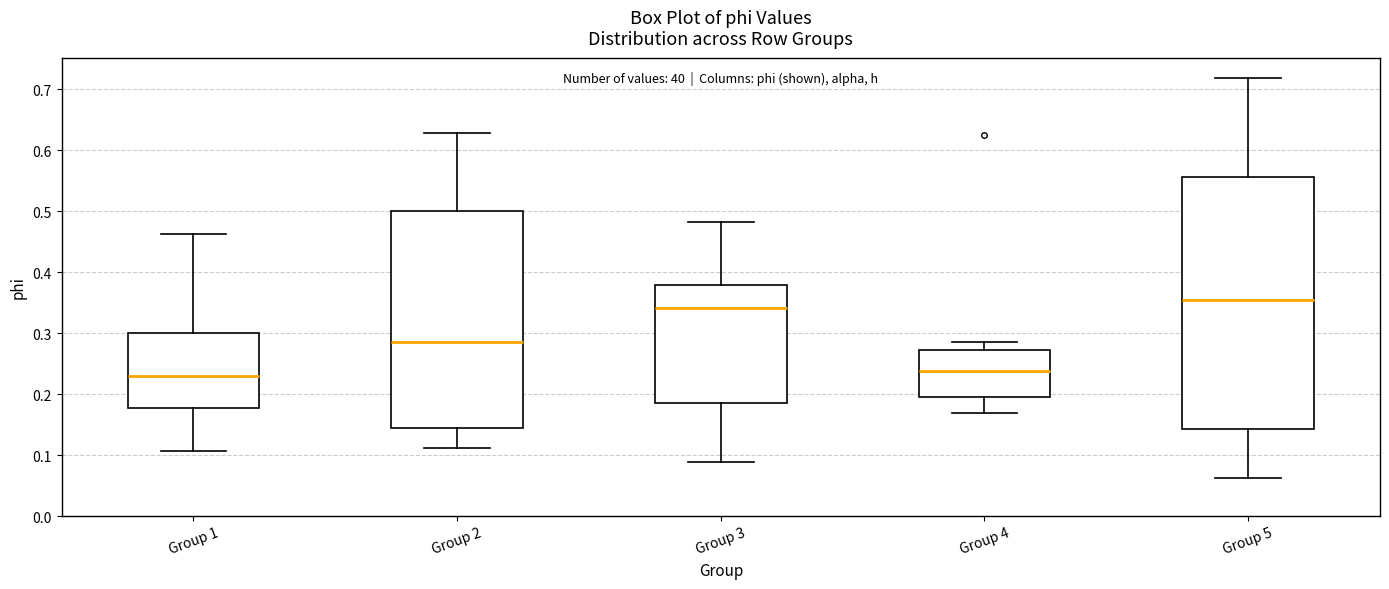

Which box's median line is the highest?

Group 5